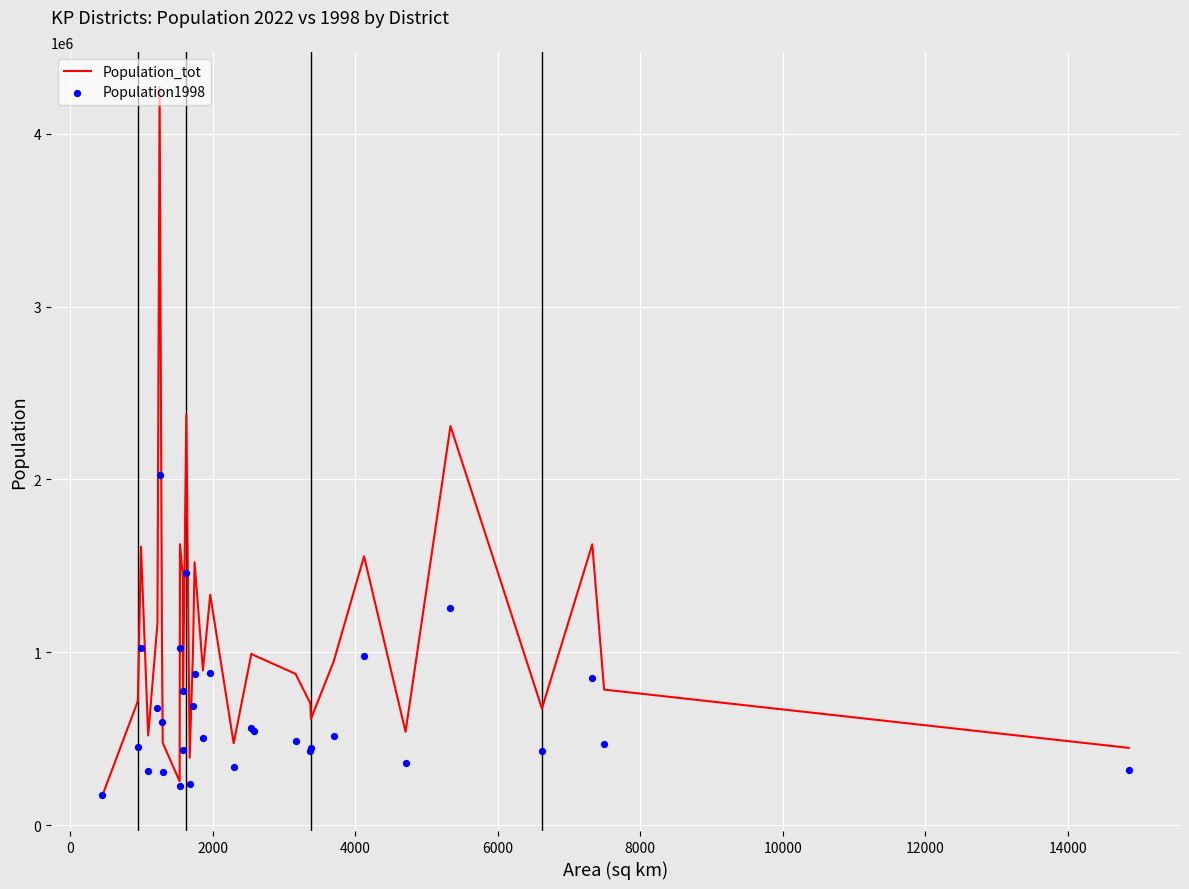

What are all the series names shown in the legend?

Population_tot, Population1998